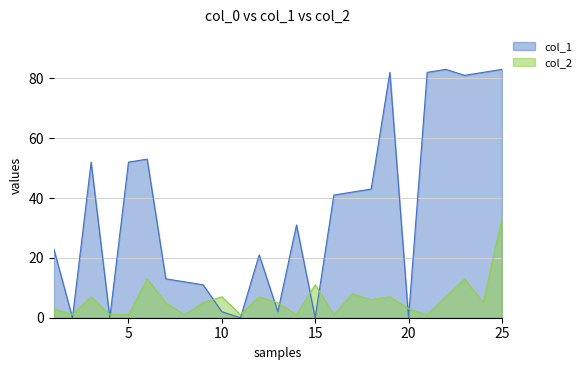

Is the value of col_2 at 15 greater than the value of col_1 at 19?

No